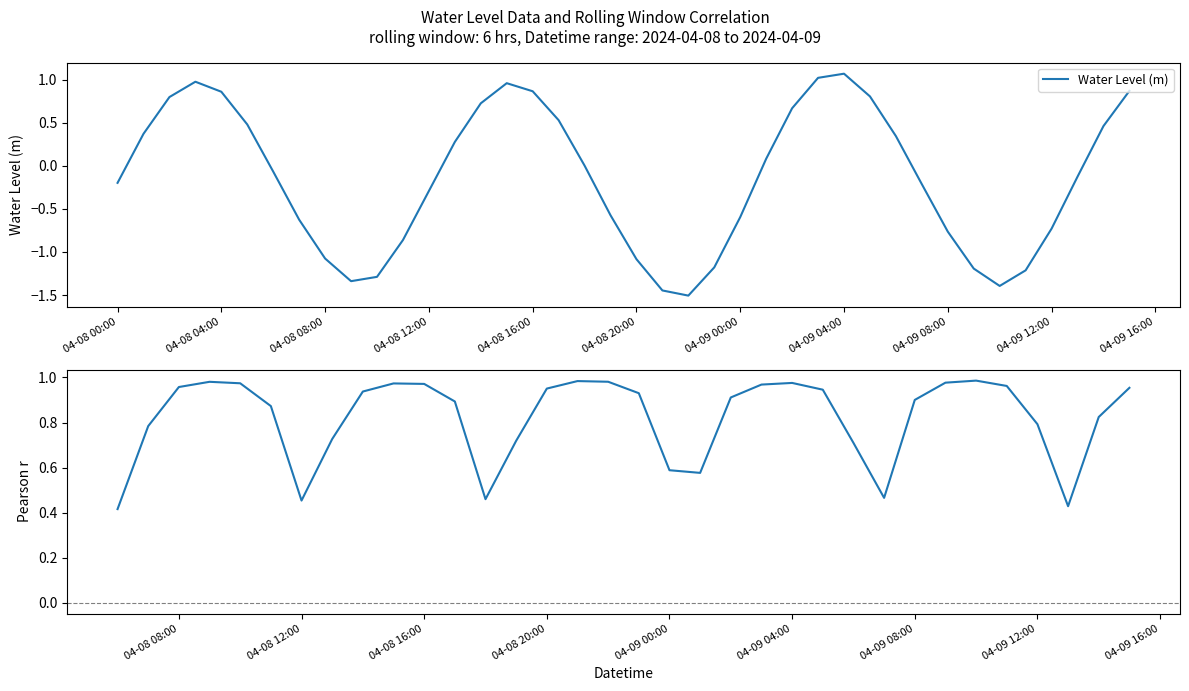

What is the difference between the second highest and minimum values in the Water Level (m) series?

2.5